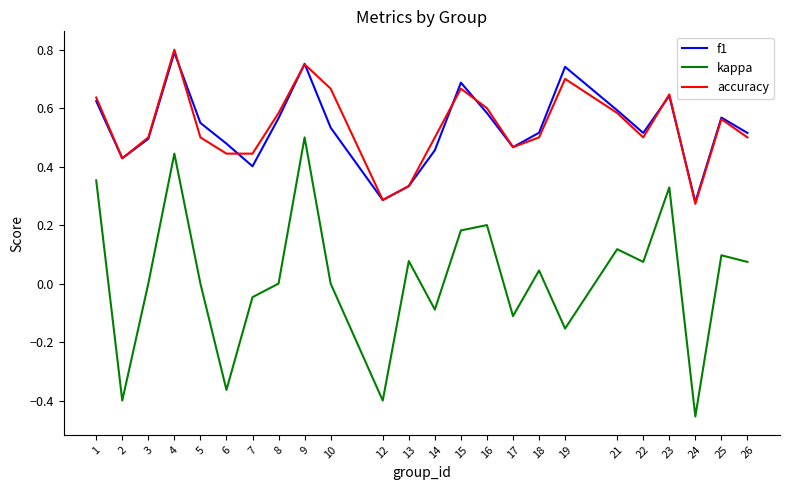

Which series has the largest range (max minus min)?

kappa